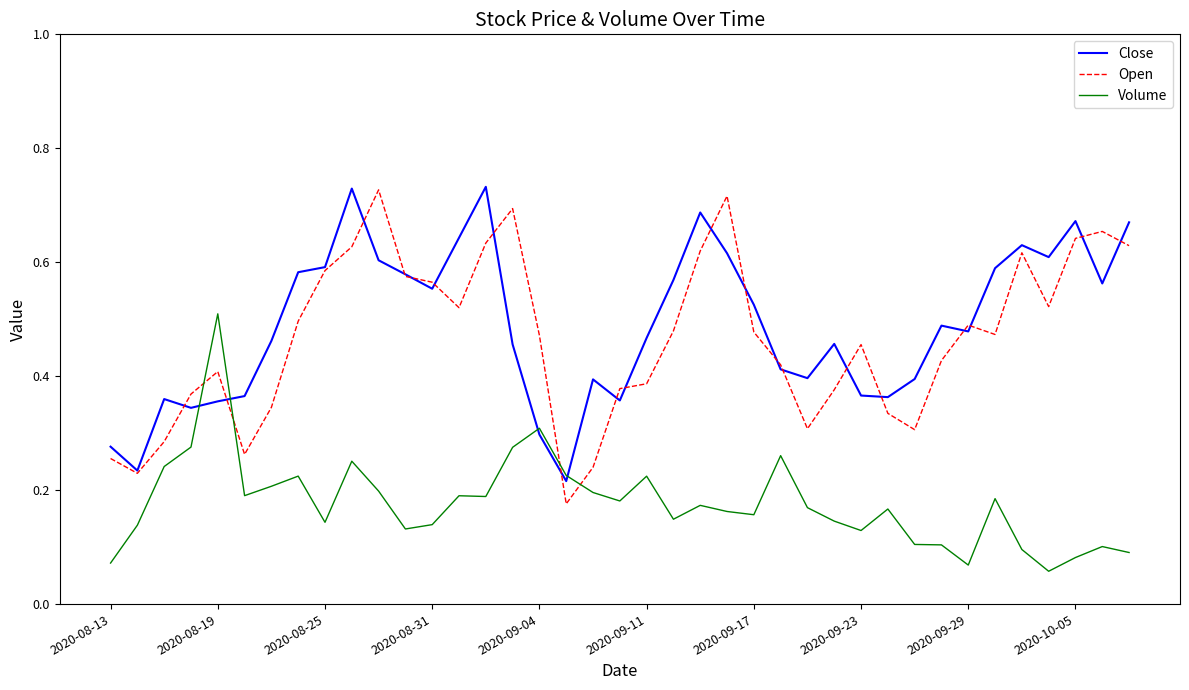

How many intersections are there between Volume and Open?

4